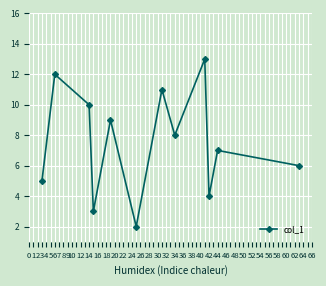

Does the chart display data point markers on the line(s)?

Yes